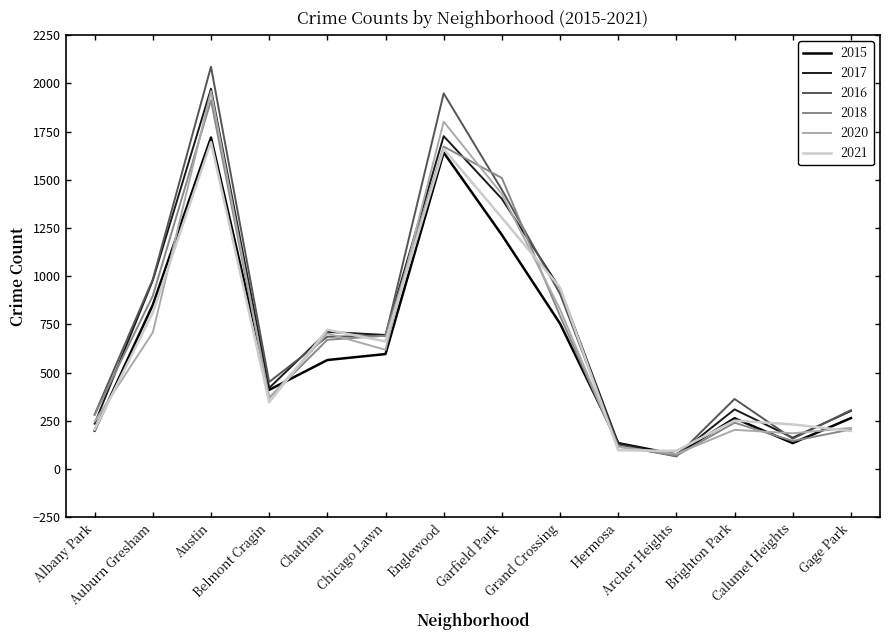

Which series has the largest range (max minus min)?

2016